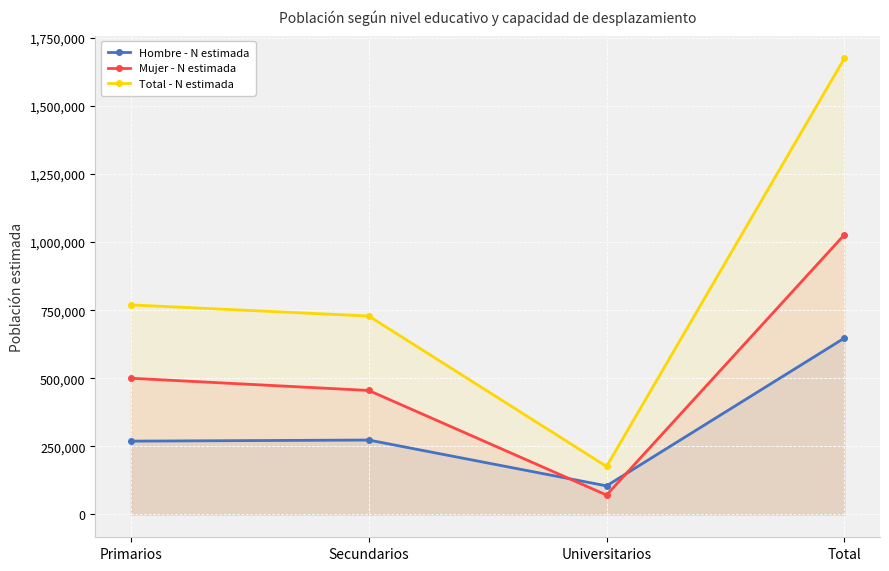

How many values in the Hombre - N estimada series are below 273257?

2